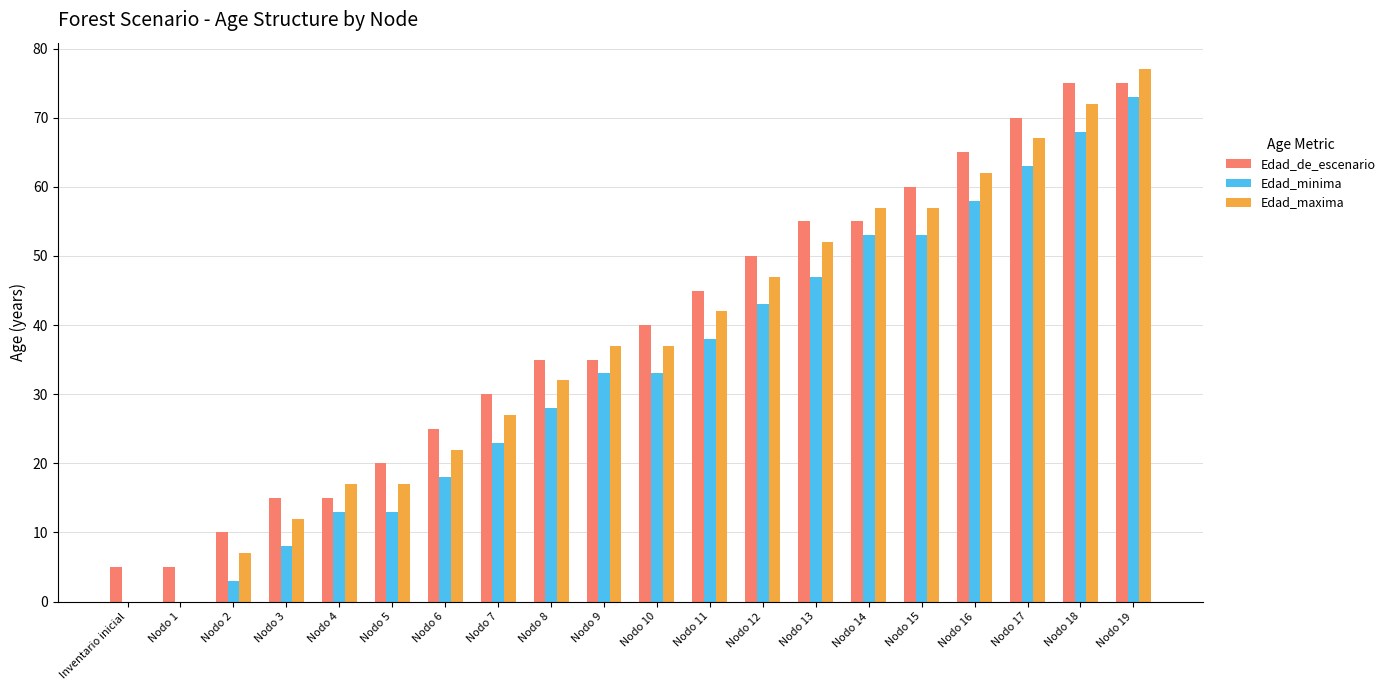

Is the value of Edad_maxima at Nodo 3 greater than the value of Edad_minima at Nodo 10?

No